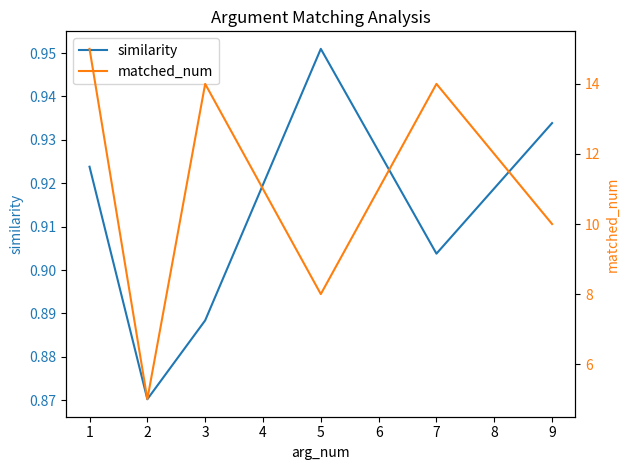

Rank the categories by similarity value from lowest to highest.

2, 3, 7, 1, 9, 5